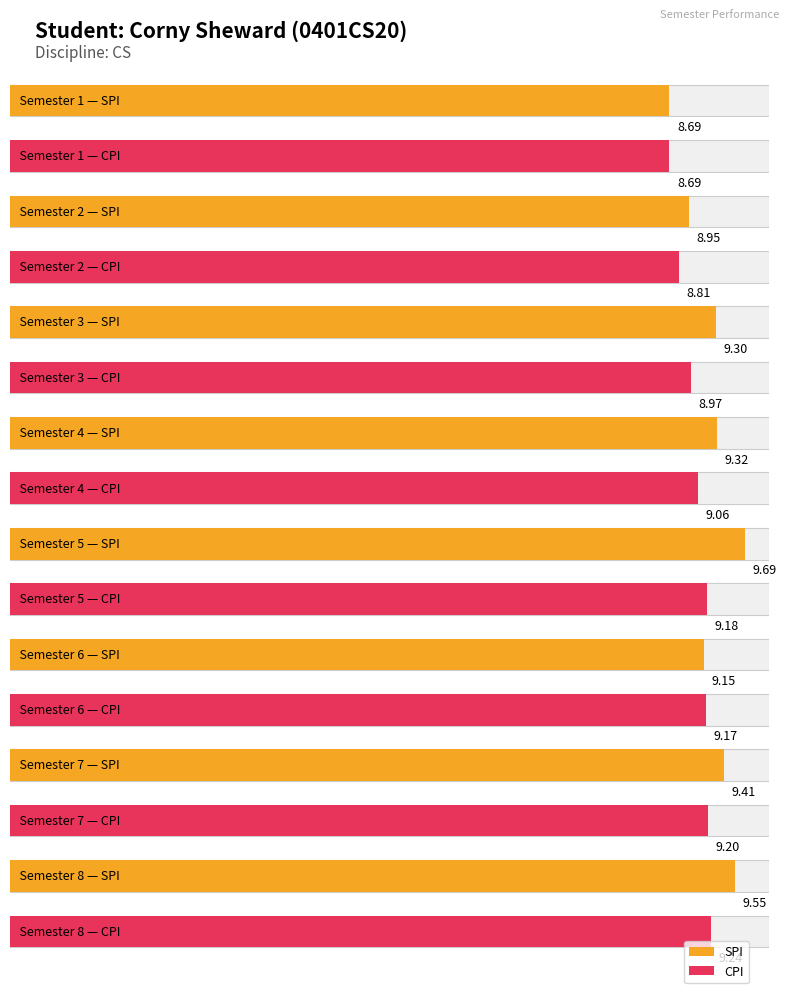

What is the highest value of the SPI series?

9.7